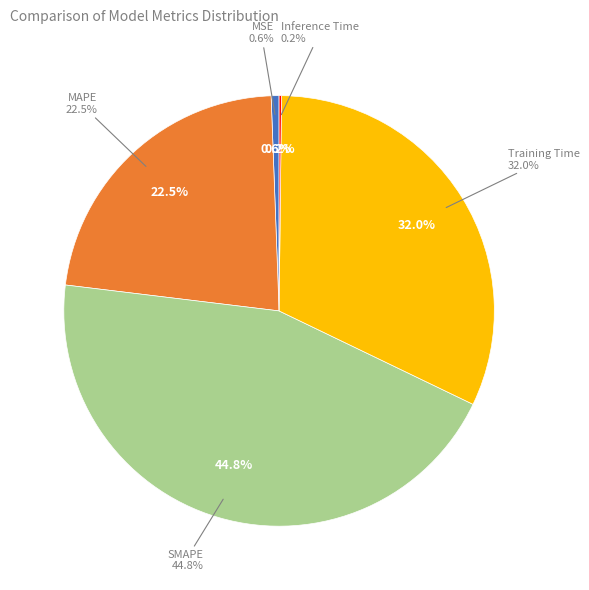

Between SMAPE and MAPE, which is larger?

SMAPE